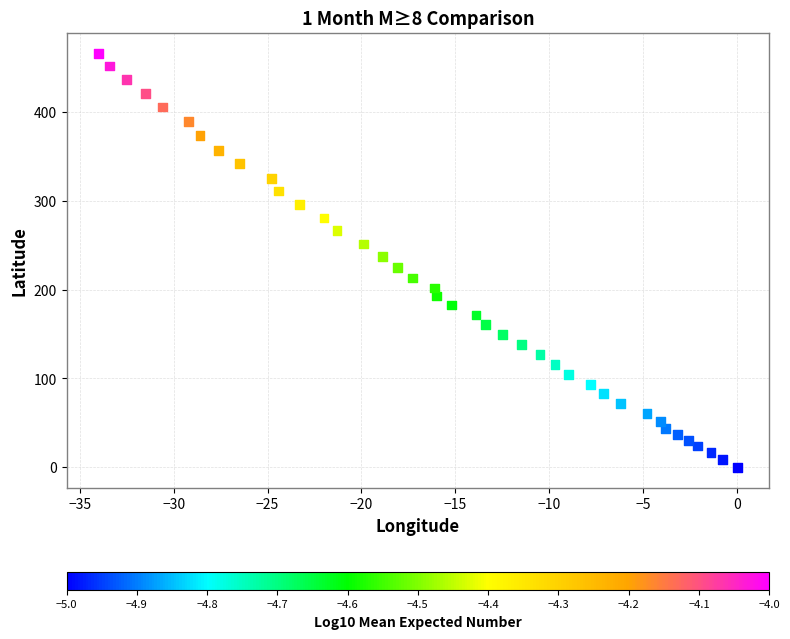

What is the range of X values (max minus min)?

34.0